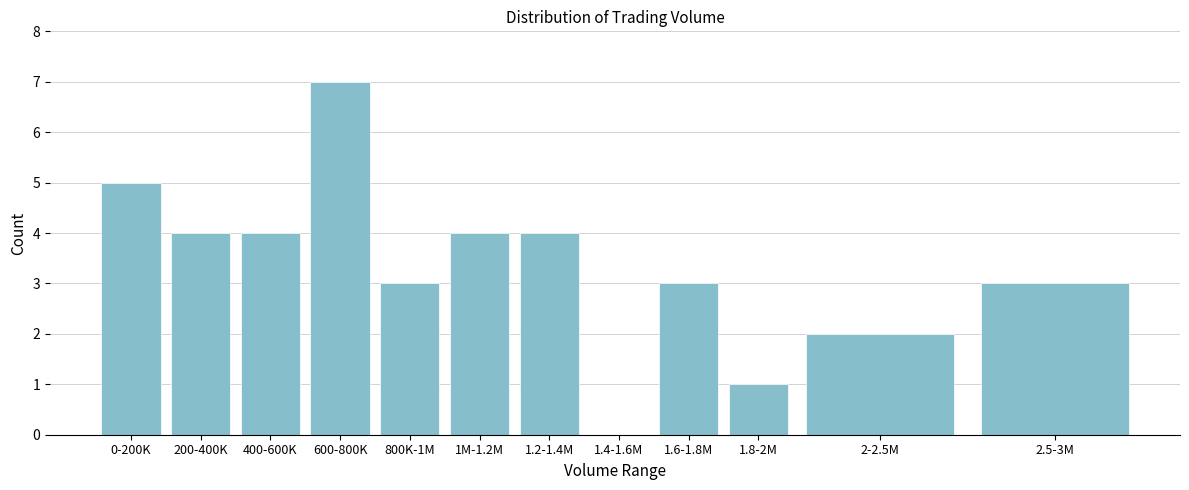

Reading left to right, extract all data points from this chart.

0-200K=5	200-400K=4	400-600K=4	600-800K=7	800K-1M=3	1M-1.2M=4	1.2-1.4M=4	1.4-1.6M=0	1.6-1.8M=3	1.8-2M=1	2-2.5M=2	2.5-3M=3